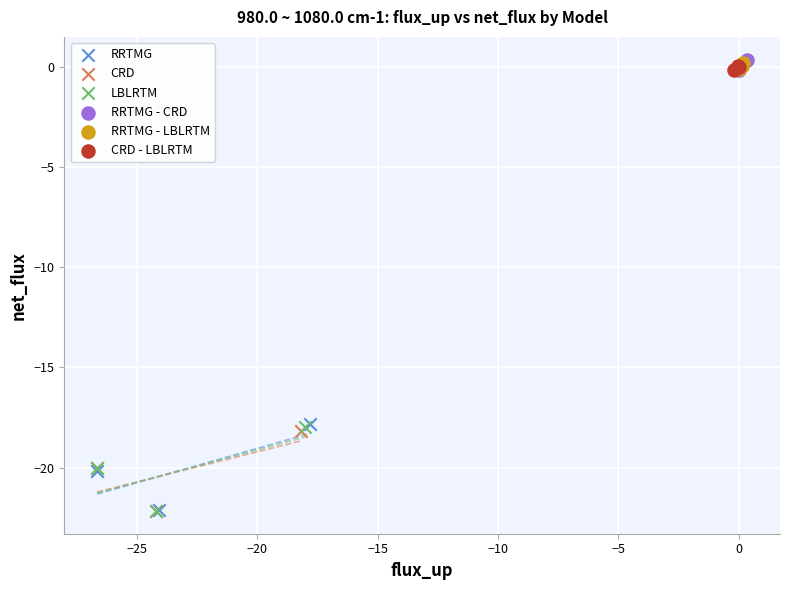

Which series has the largest Y range (max minus min)?

RRTMG